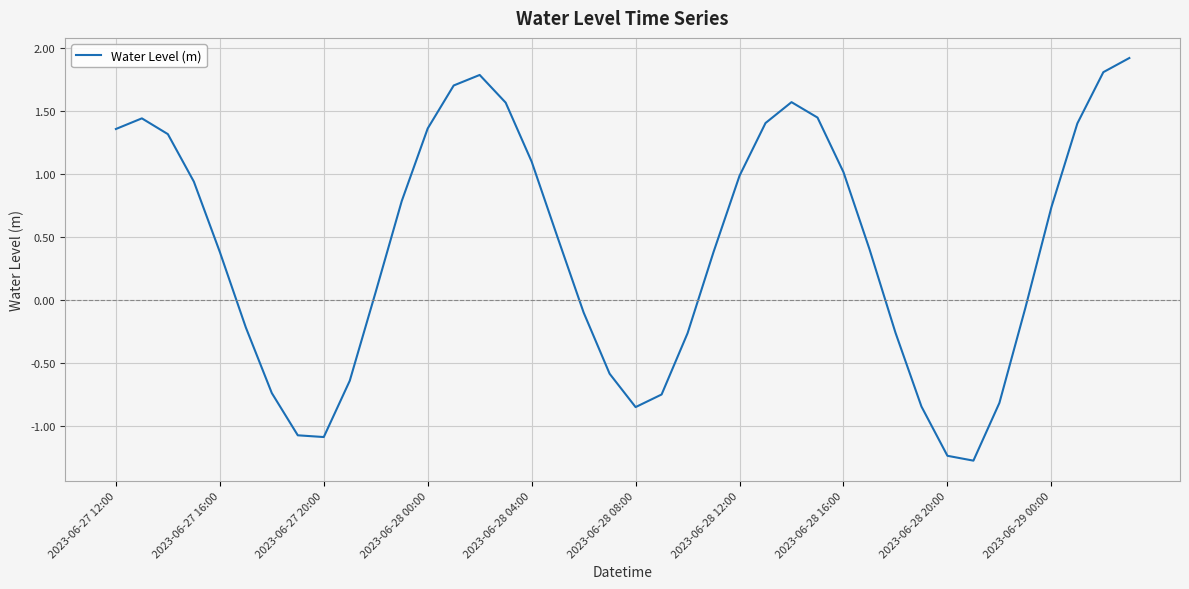

What is the difference between the maximum and minimum values?

3.2